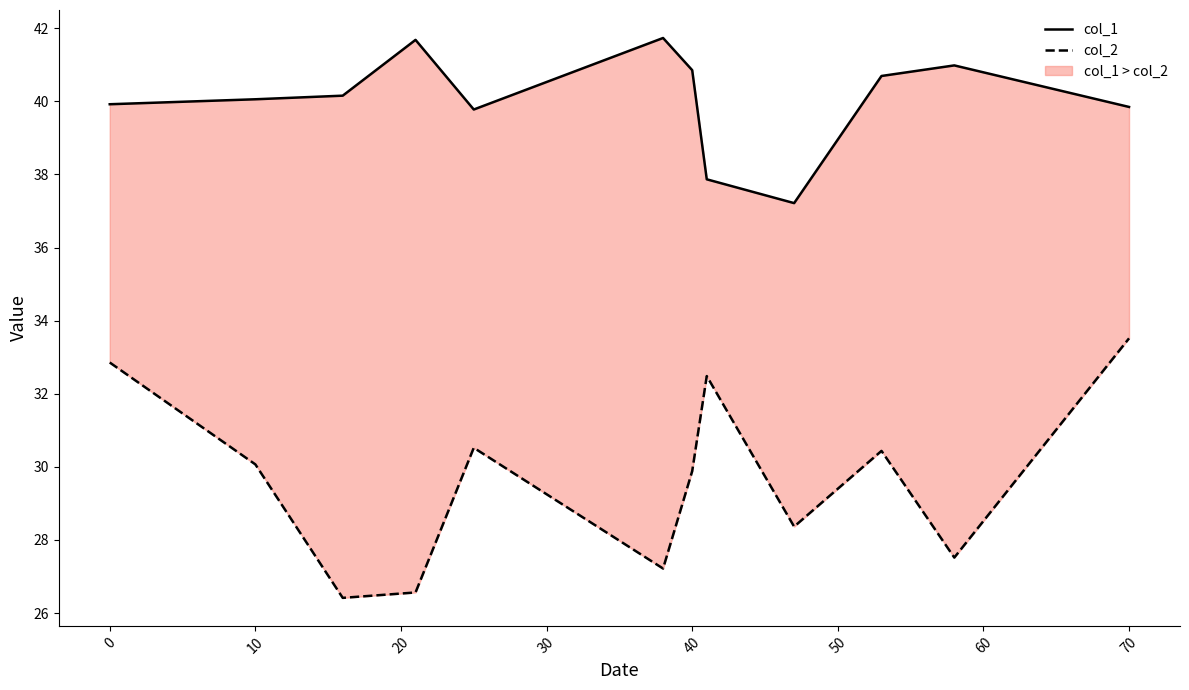

The value of col_2 at 10 is 48.3. True or false?

False